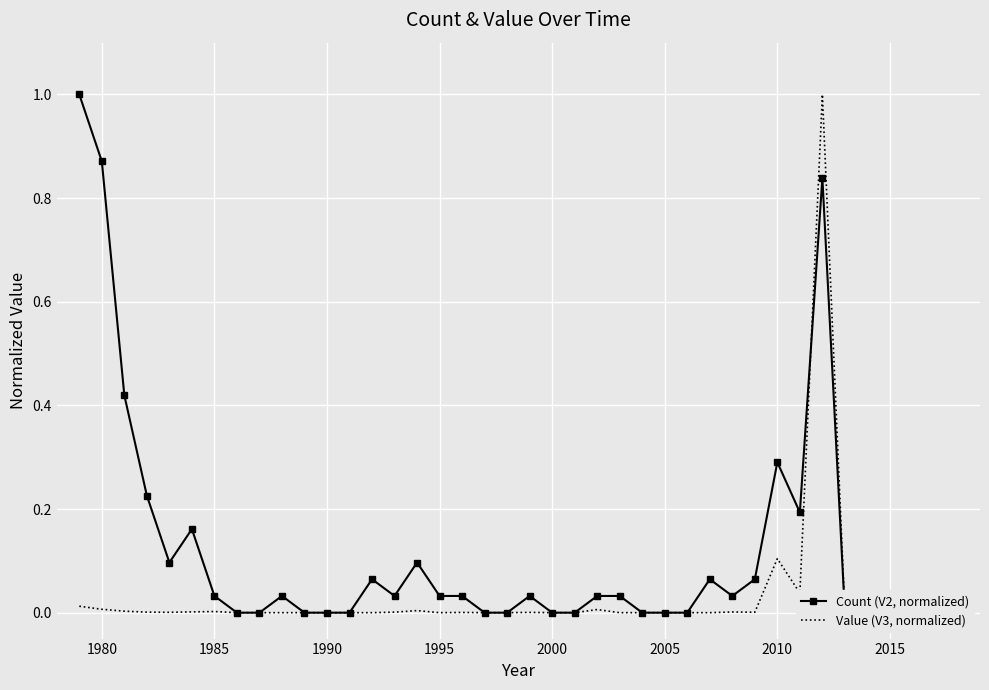

In Count (V2, normalized), how many points are higher than both neighbors (excluding endpoints)?

9